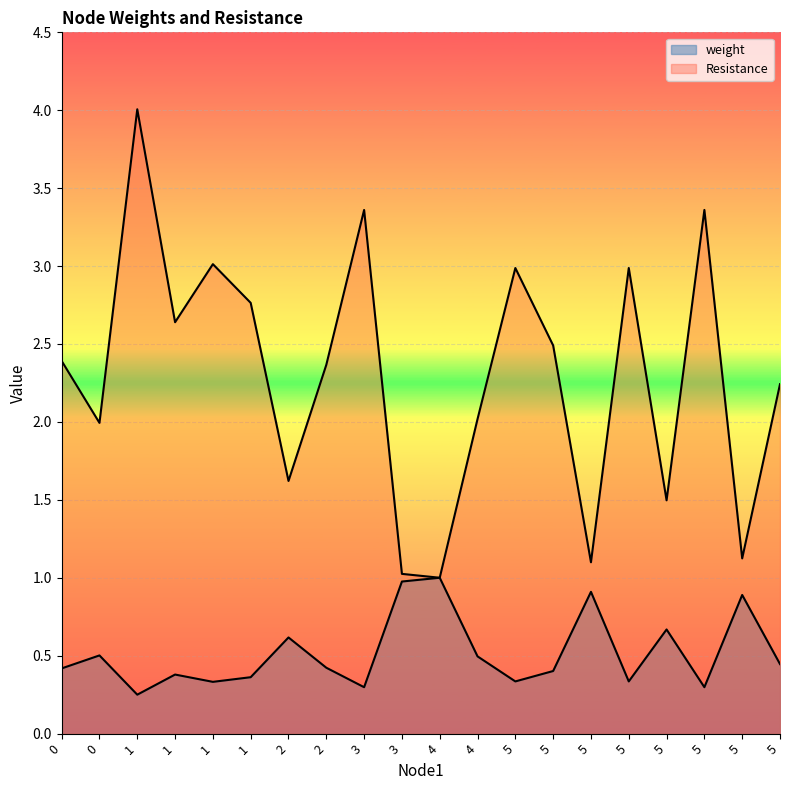

How many lines are shown in the chart?

2